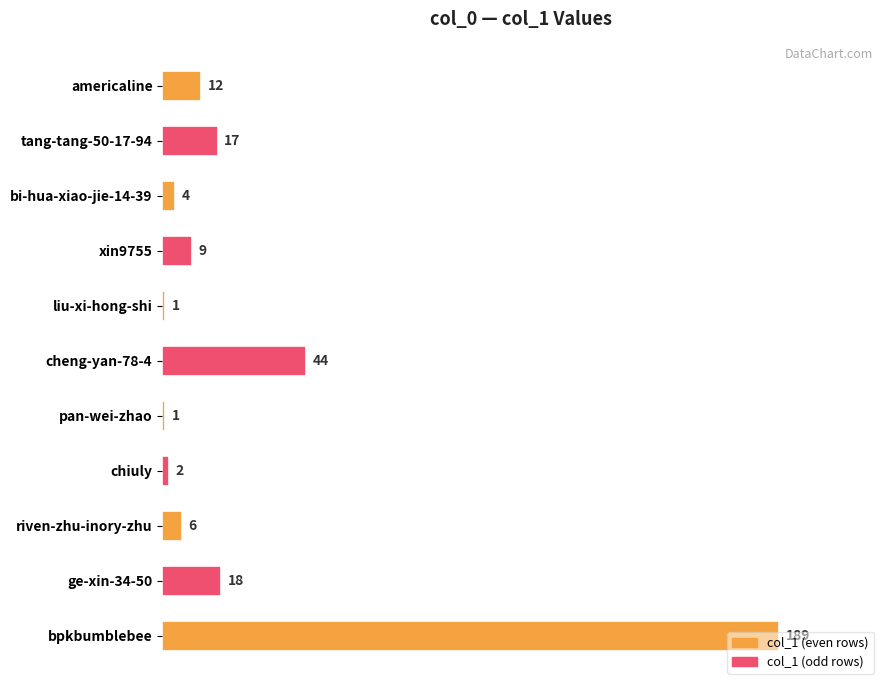

What is the sum of all values?

303